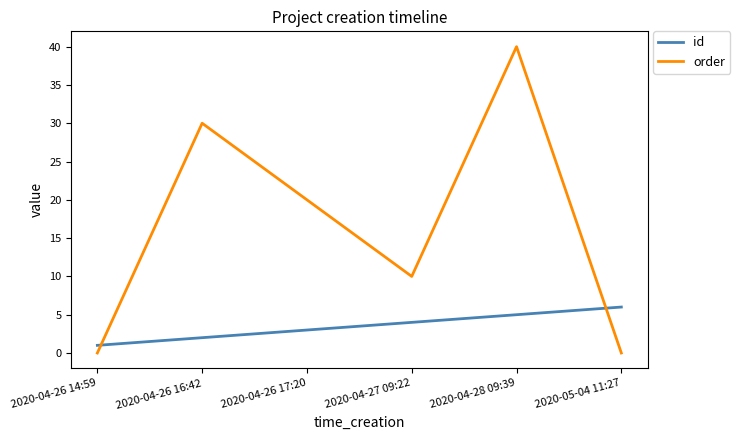

Which series ends up on top after the final intersection of order and id?

id